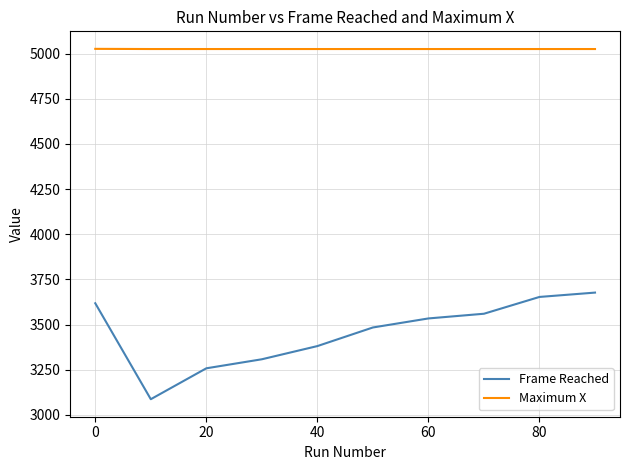

Does the chart display data point markers on the line(s)?

No